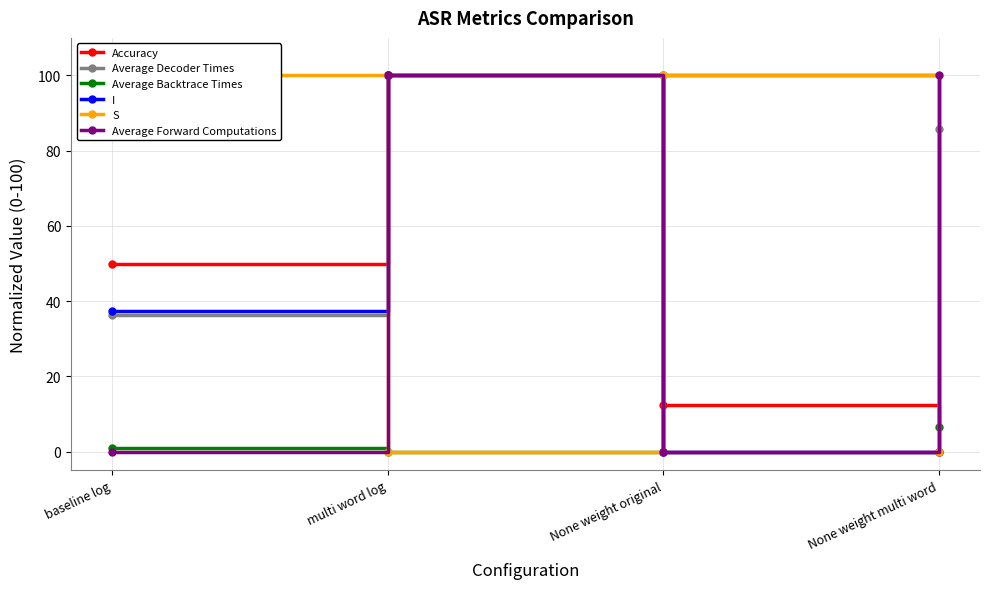

Which series has the largest total across all categories?

Average Decoder Times